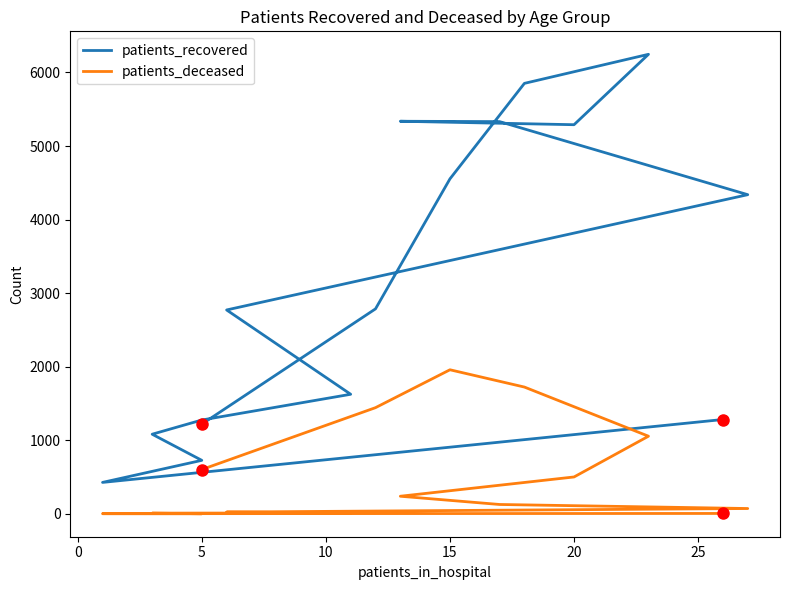

What are all the series names shown in the legend?

patients_recovered, patients_deceased